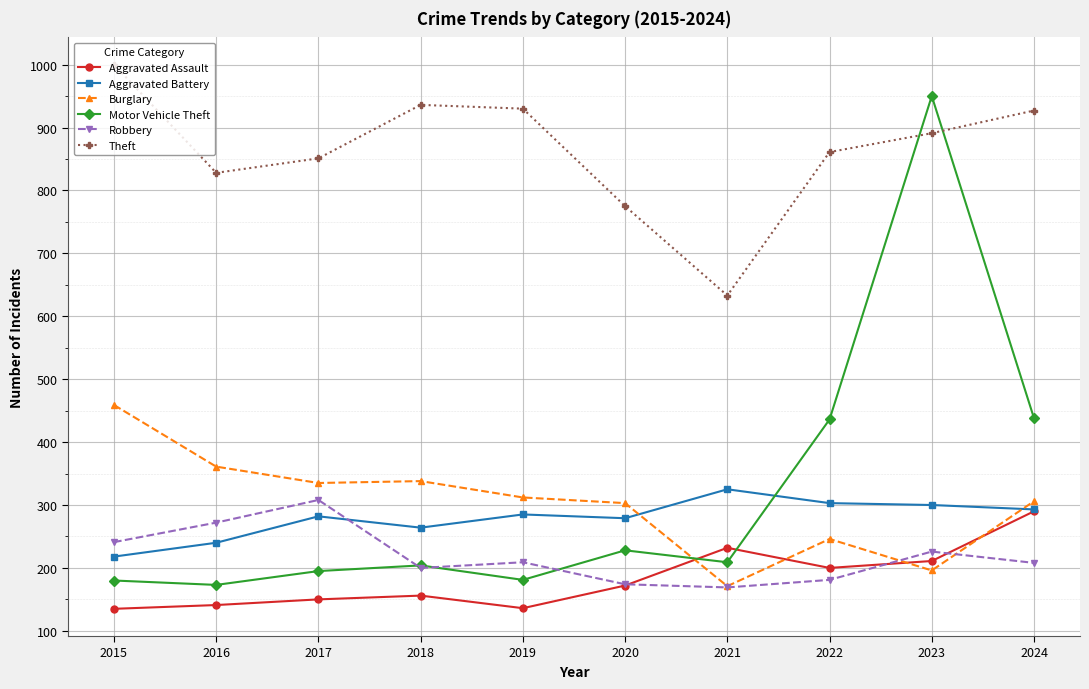

What are all the series names shown in the legend?

Aggravated Assault, Aggravated Battery, Burglary, Motor Vehicle Theft, Robbery, Theft